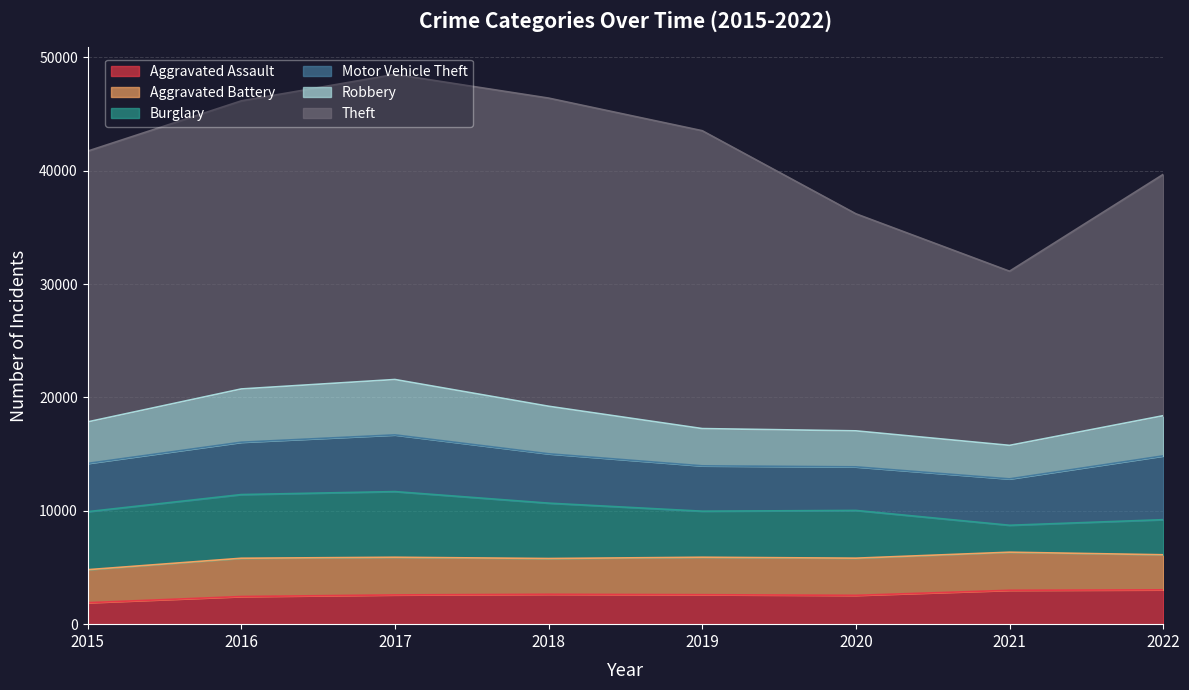

The Aggravated Assault series shows 2542 at 2020. True or false?

True